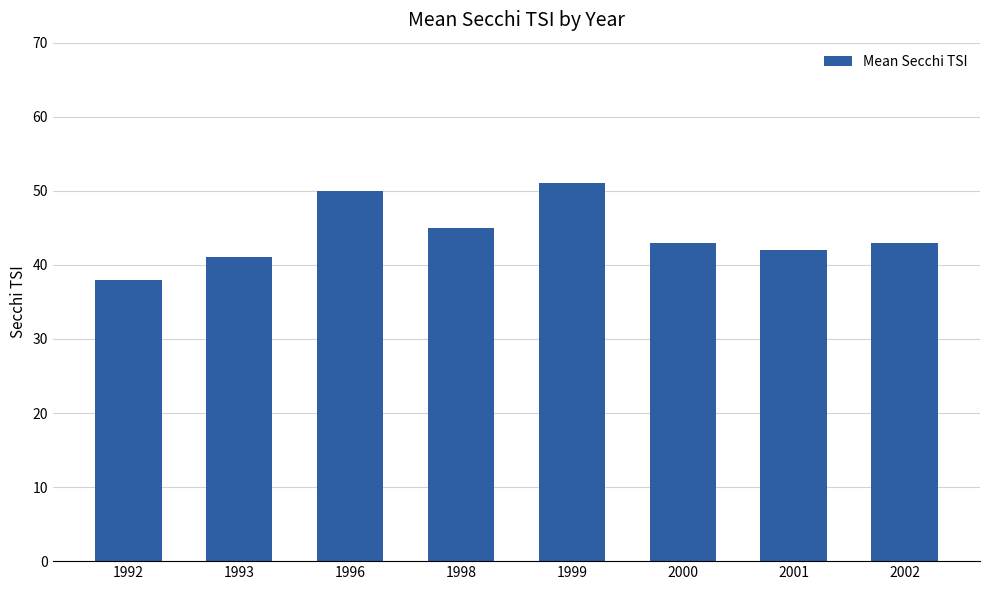

The value at 1998 is 45. True or false?

True